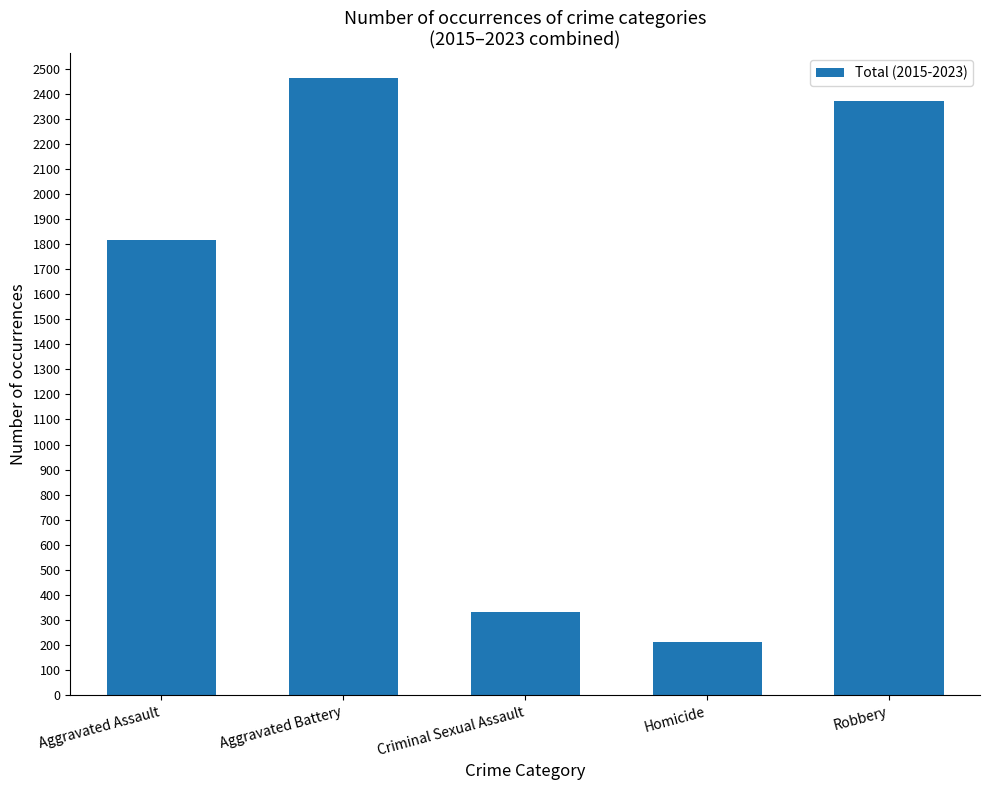

What is the label of the 1st bar from the right?

Robbery